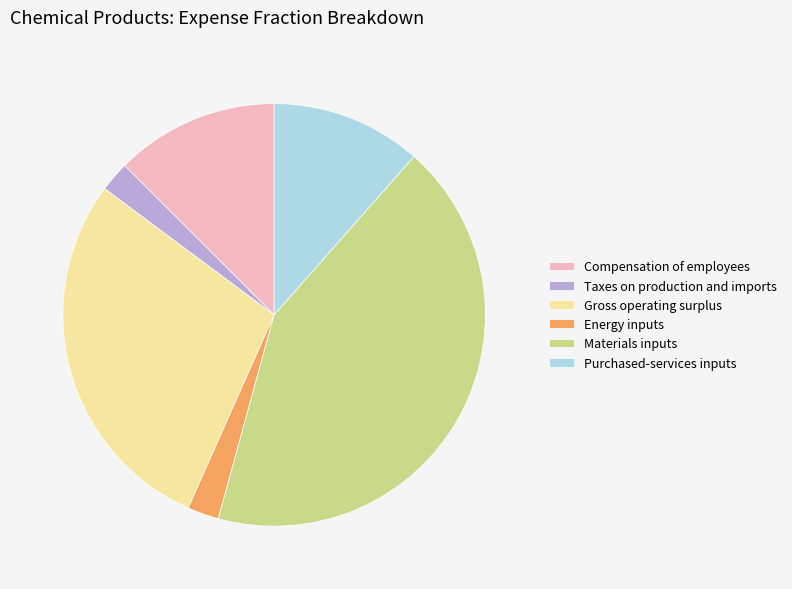

Do Purchased-services inputs and Energy inputs together represent more than half of the pie?

No